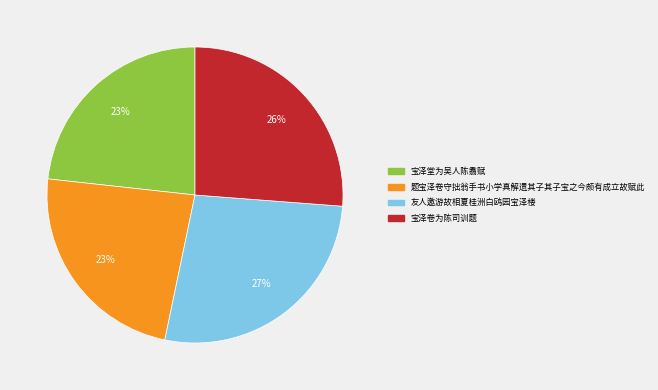

How many segments does this pie chart have?

4